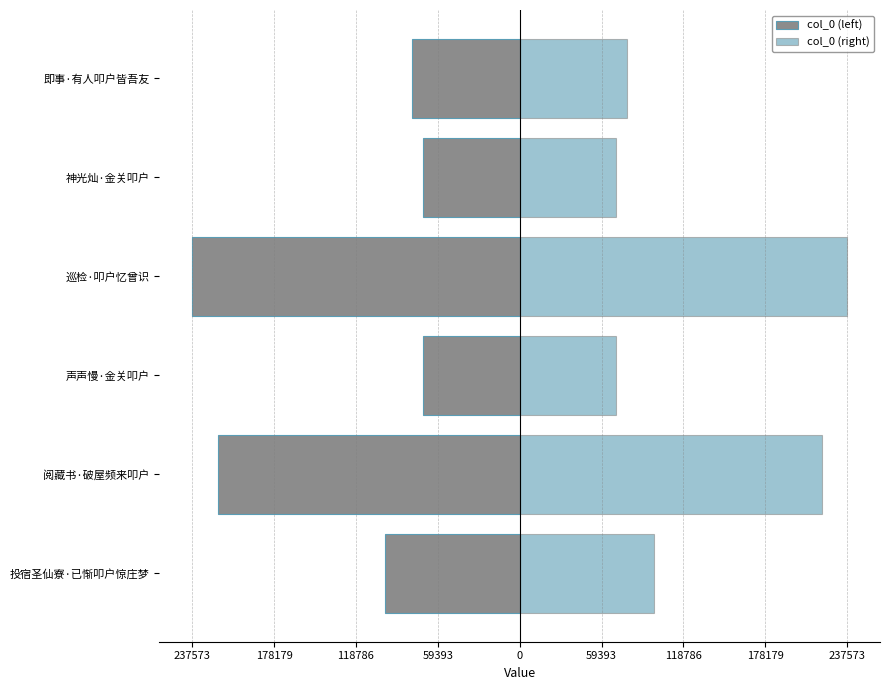

What is the smallest value displayed?

-237573